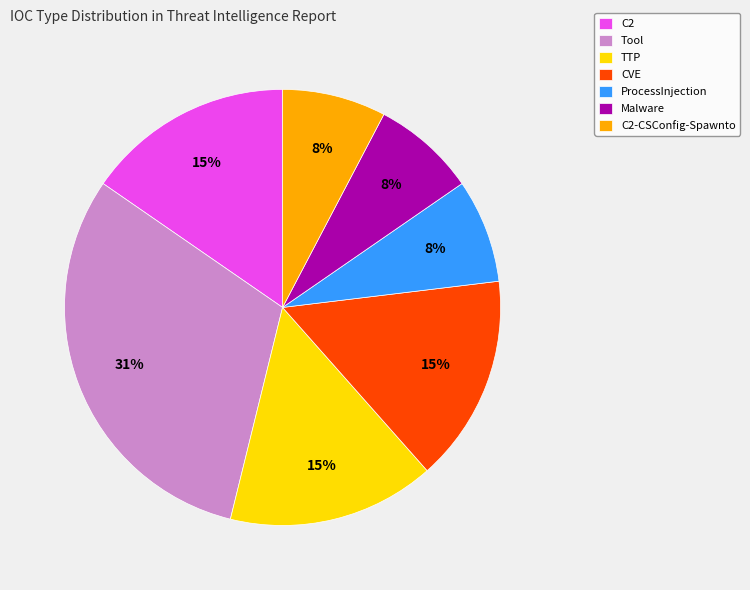

Which category has the biggest portion of the pie?

Tool